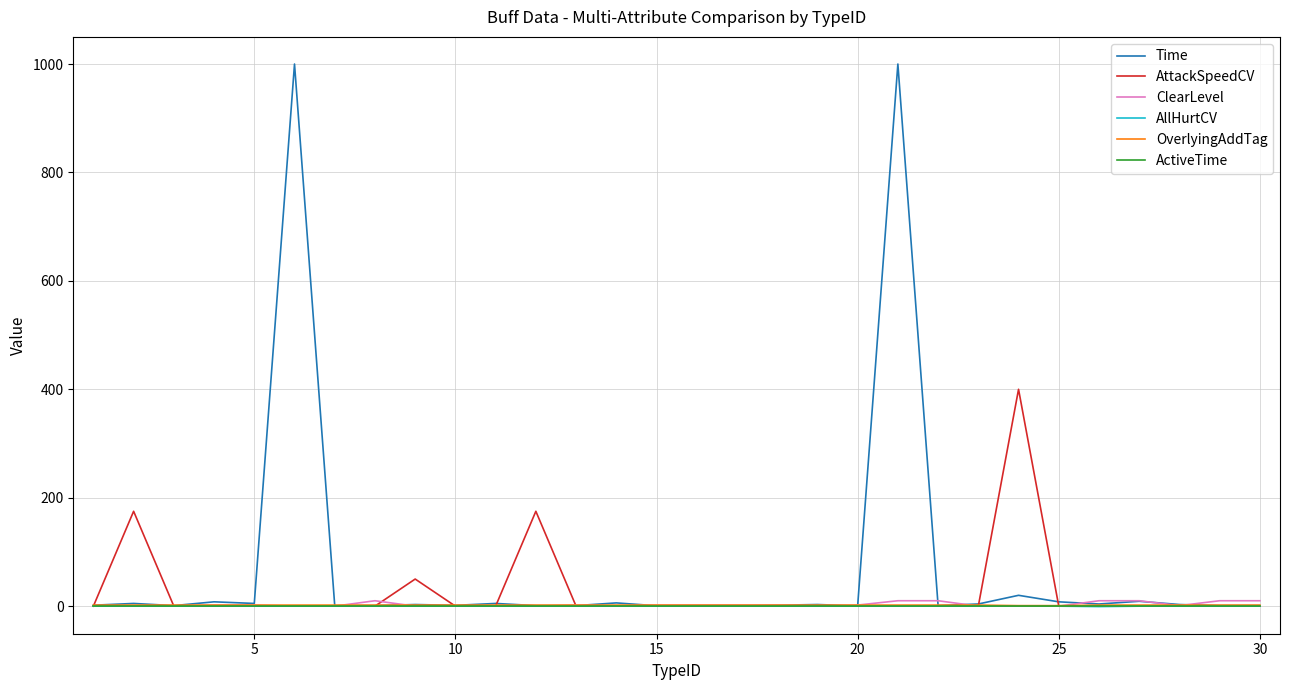

What is the greatest value displayed?

1000.0